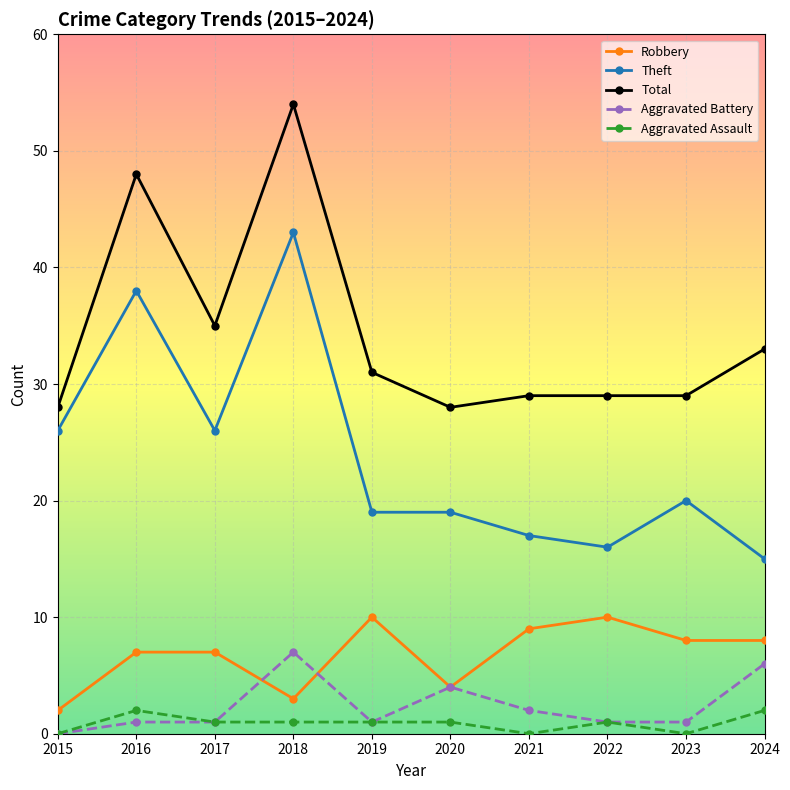

Which series has the largest total across all categories?

Total